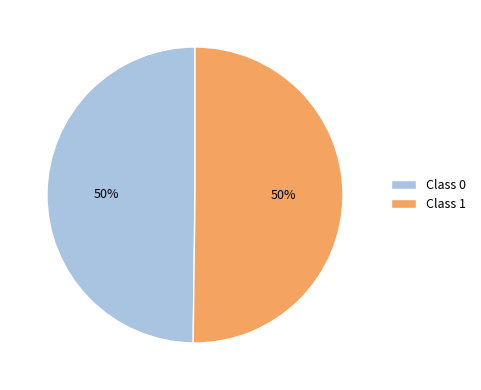

How many slices are in this pie chart?

2